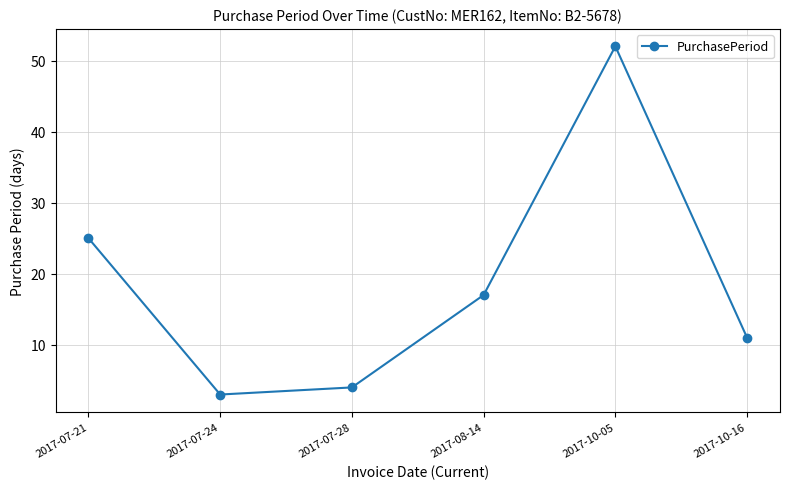

What is the sum of all values?

112